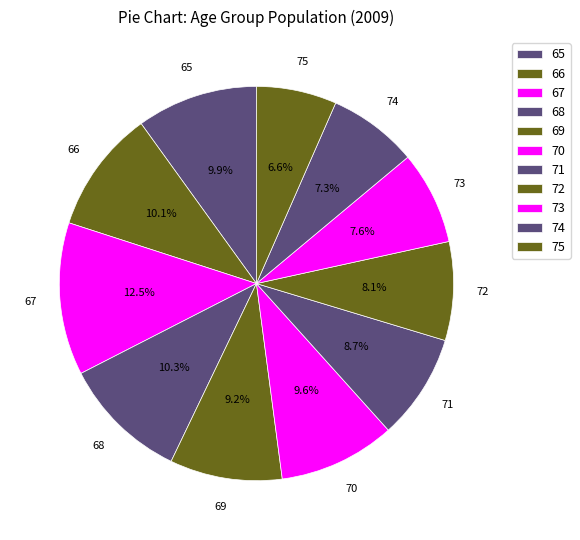

Which has a higher value, 68 or 71?

68